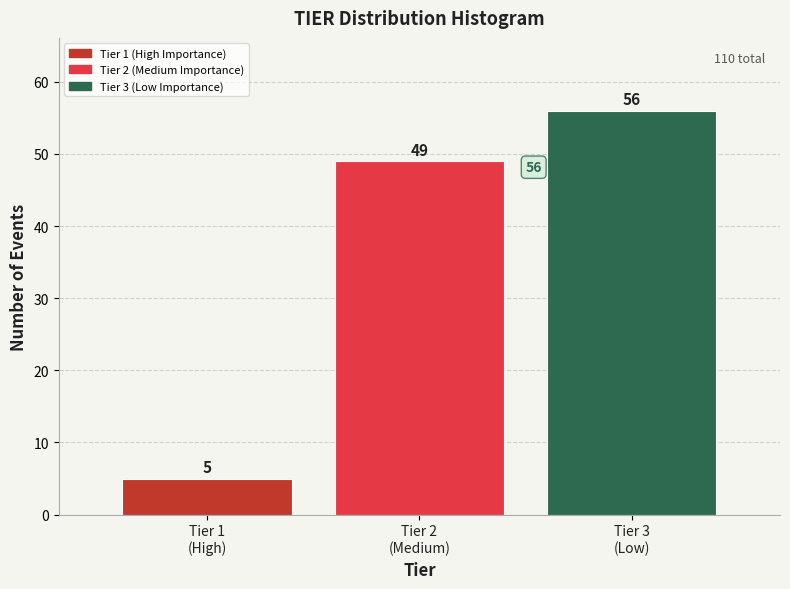

Reading left to right, list all the values displayed in this chart.

5	49	56